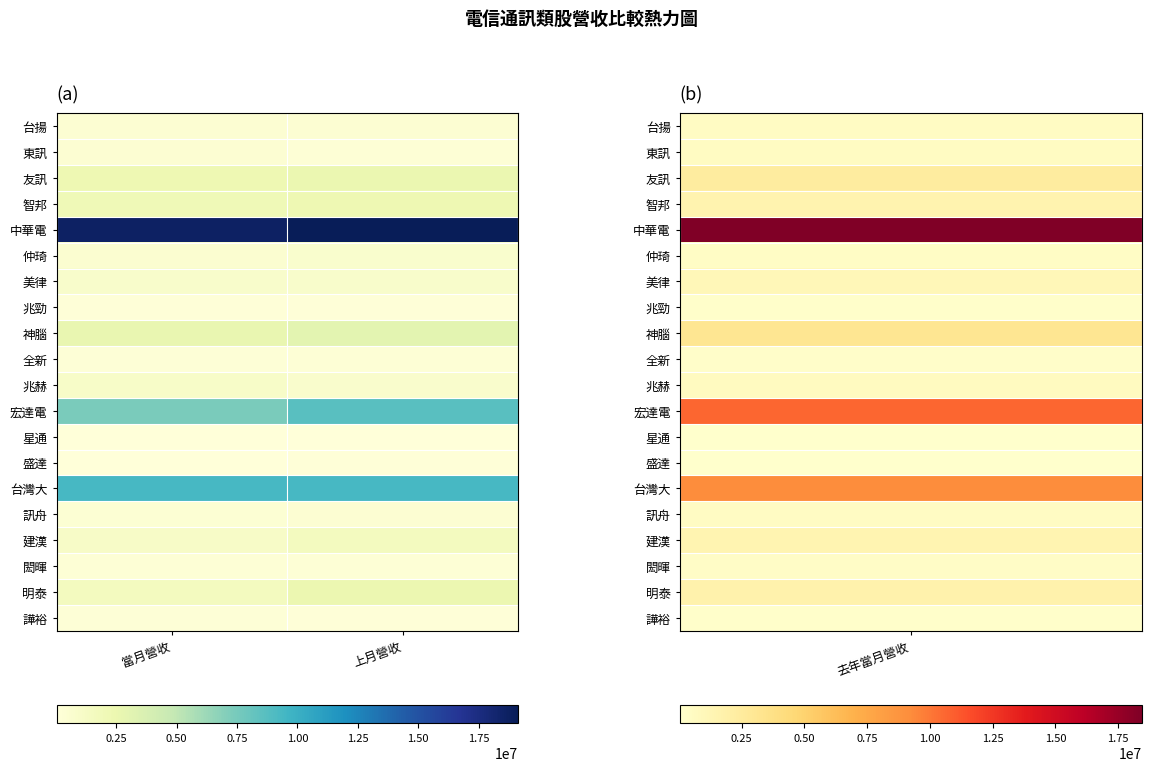

Reading left to right, transcribe all the data shown in this chart.

台揚: 當月營收=474505	上月營收=416099
東訊: 當月營收=419843	上月營收=280546
友訊: 當月營收=2299055	上月營收=2537323
智邦: 當月營收=2098866	上月營收=2304536
中華電: 當月營收=18657024	上月營收=19138399
仲琦: 當月營收=566549	上月營收=719318
美律: 當月營收=923950	上月營收=899962
兆勁: 當月營收=140310	上月營收=142599
神腦: 當月營收=2703518	上月營收=3086551
全新: 當月營收=210327	上月營收=261357
兆赫: 當月營收=1003321	上月營收=799449
宏達電: 當月營收=7407538	上月營收=8679129
星通: 當月營收=32929	上月營收=40613
盛達: 當月營收=79414	上月營收=136036
台灣大: 當月營收=9320398	上月營收=9291582
訊舟: 當月營收=399930	上月營收=427293
建漢: 當月營收=1116555	上月營收=1588507
閎暉: 當月營收=288951	上月營收=268139
明泰: 當月營收=1569028	上月營收=2462329
譁裕: 當月營收=191459	上月營收=136568